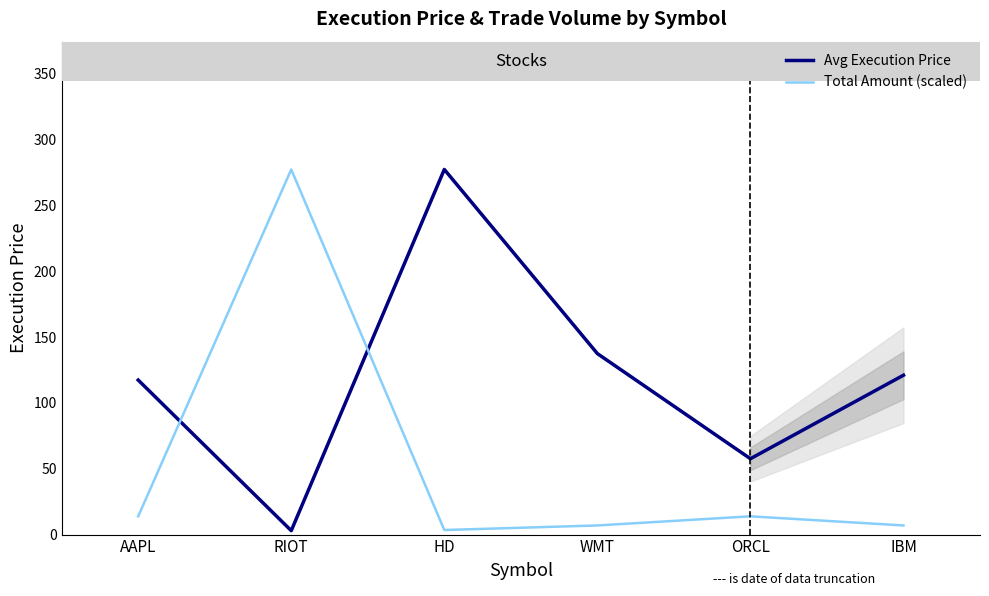

Does the chart display data point markers on the line(s)?

No